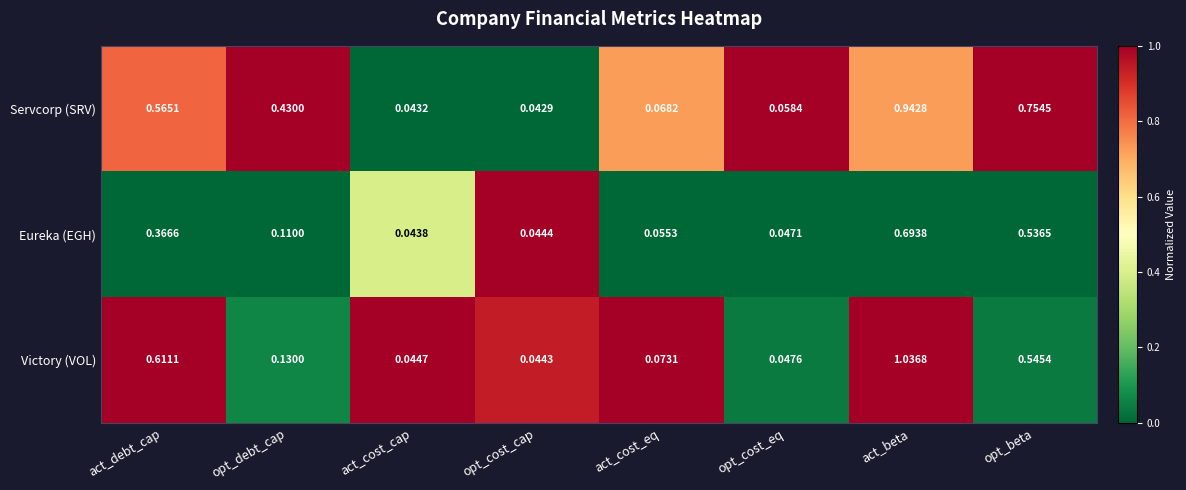

At which label is Victory (VOL) closest to 0?

opt_cost_cap